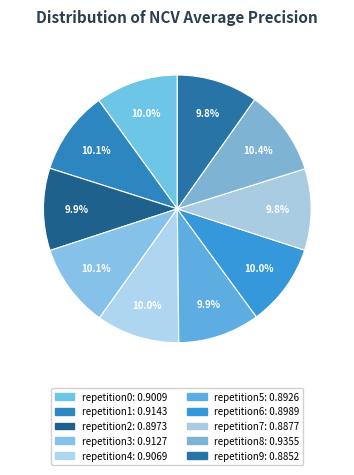

Count the number of slices in the pie.

10